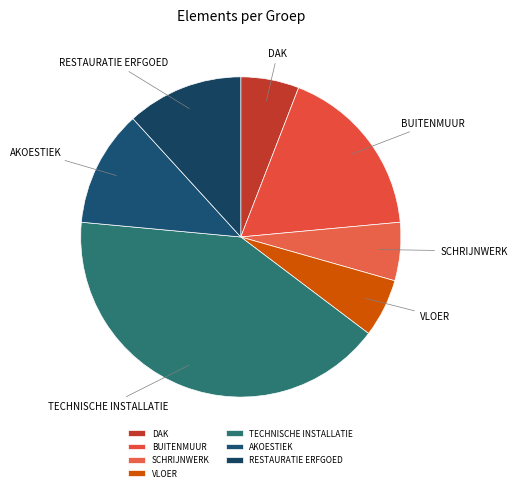

What portion of the pie excludes RESTAURATIE ERFGOED?

88.2%